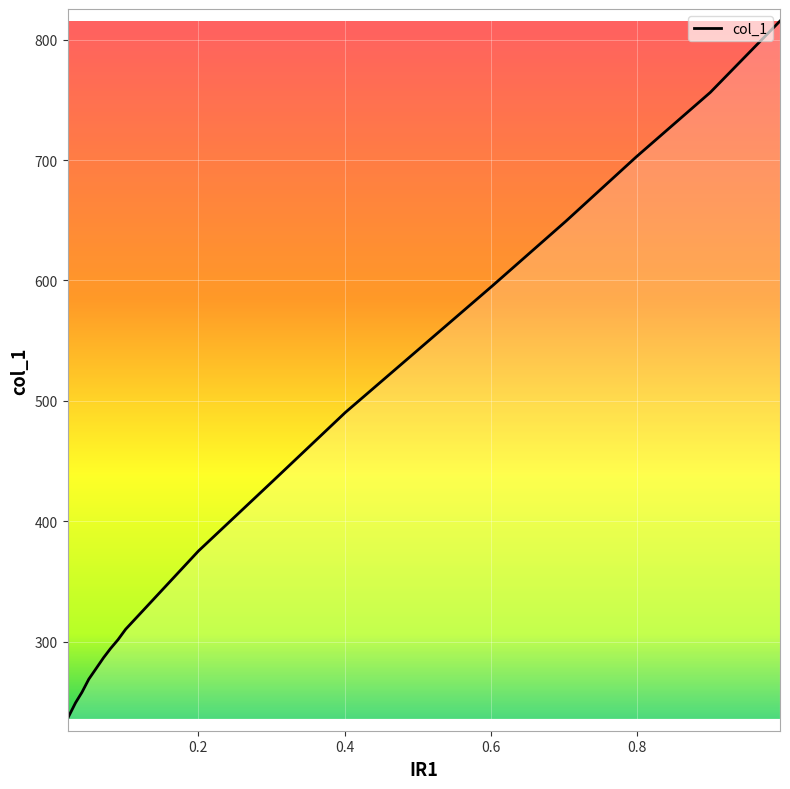

Does the chart display data point markers on the line(s)?

No